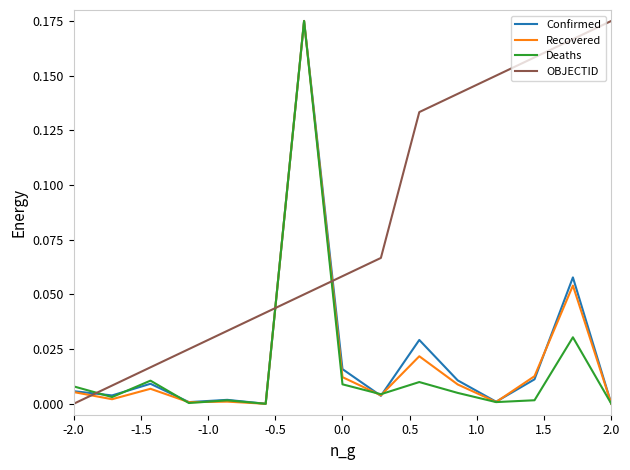

True or false: OBJECTID has more than 0 points higher than both neighbors.

False